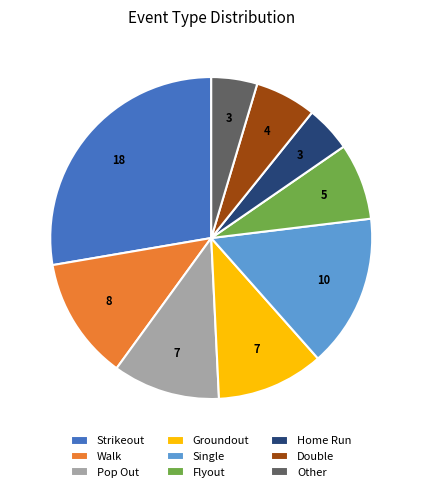

Approximately how many times larger is the value at Flyout compared to Groundout?

0.7